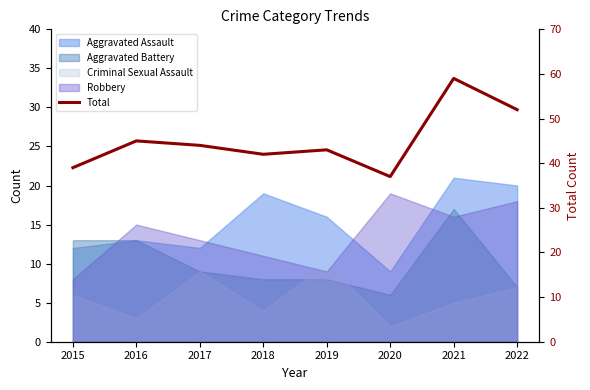

True or false: there are more than 1 points higher than both neighbors.

True